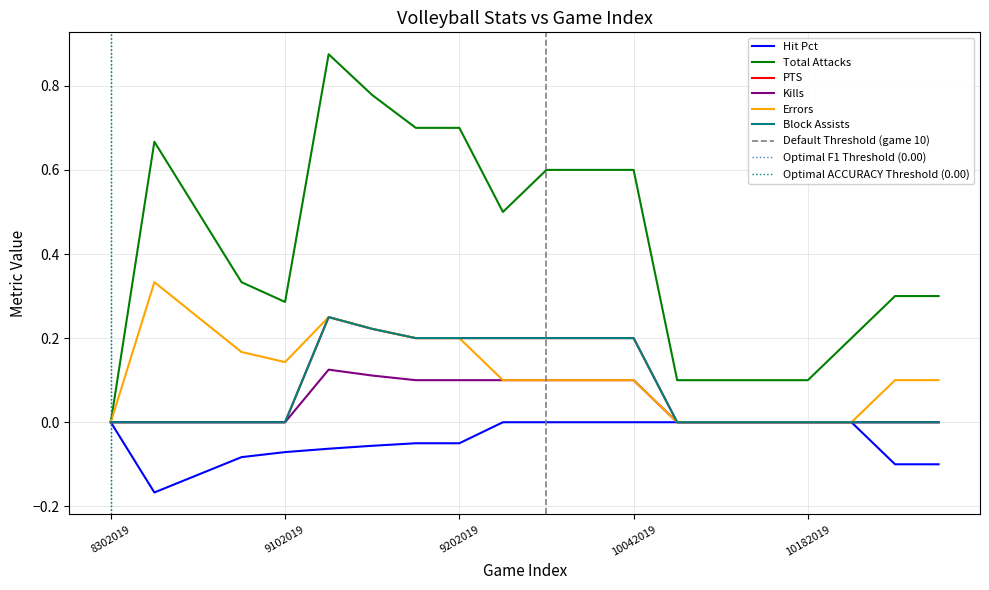

In Errors, how many points are lower than both neighbors (excluding endpoints)?

1